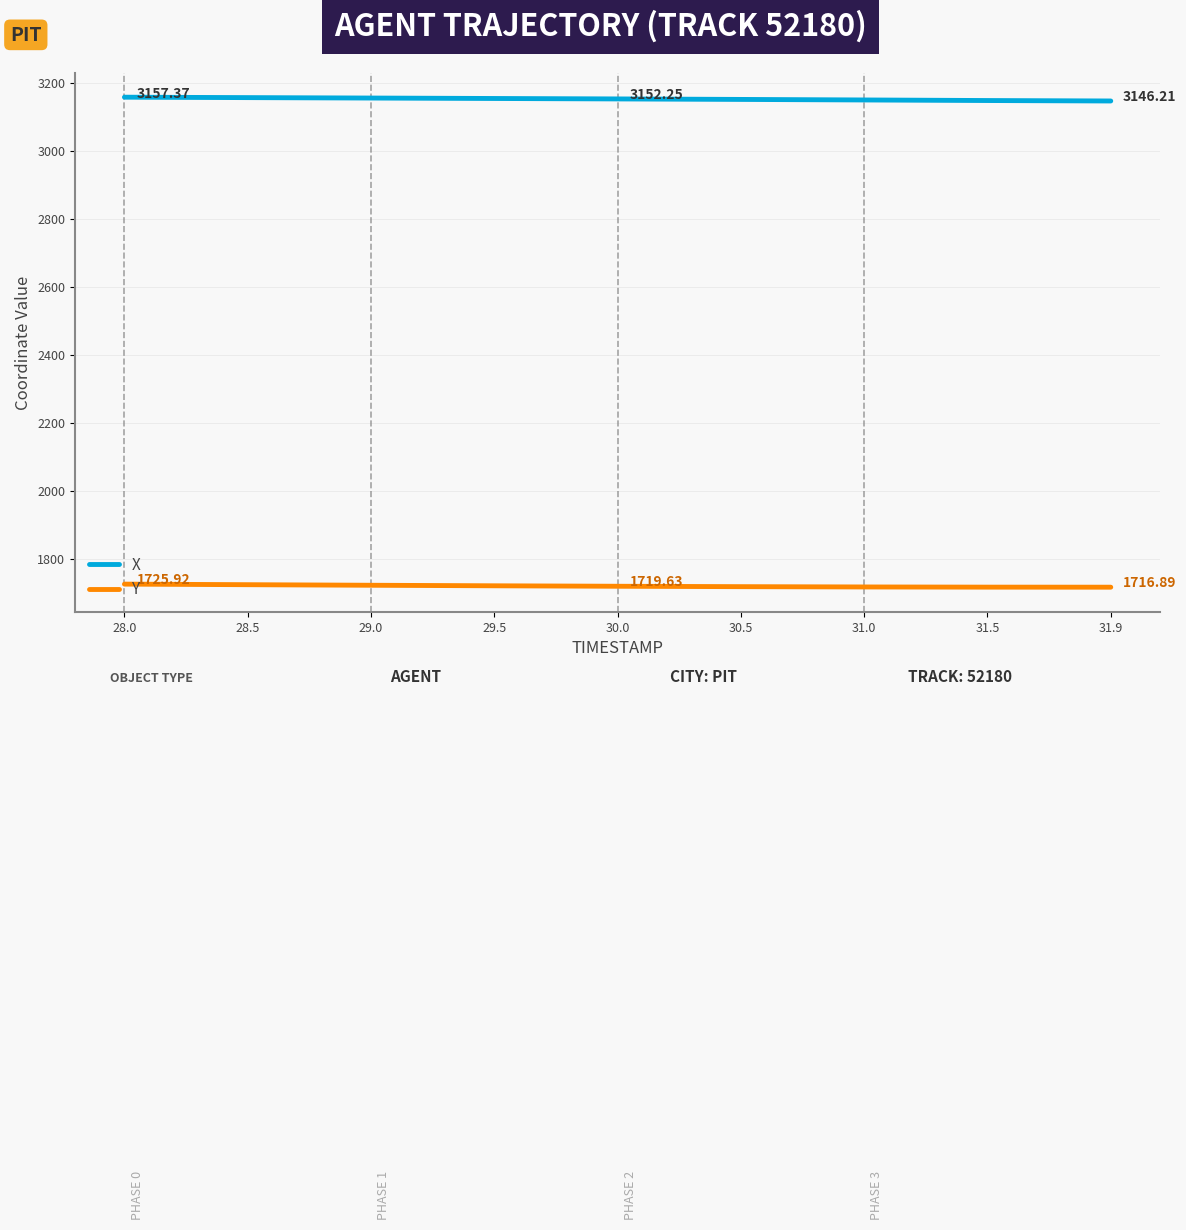

True or false: Y and X cross at least once.

False